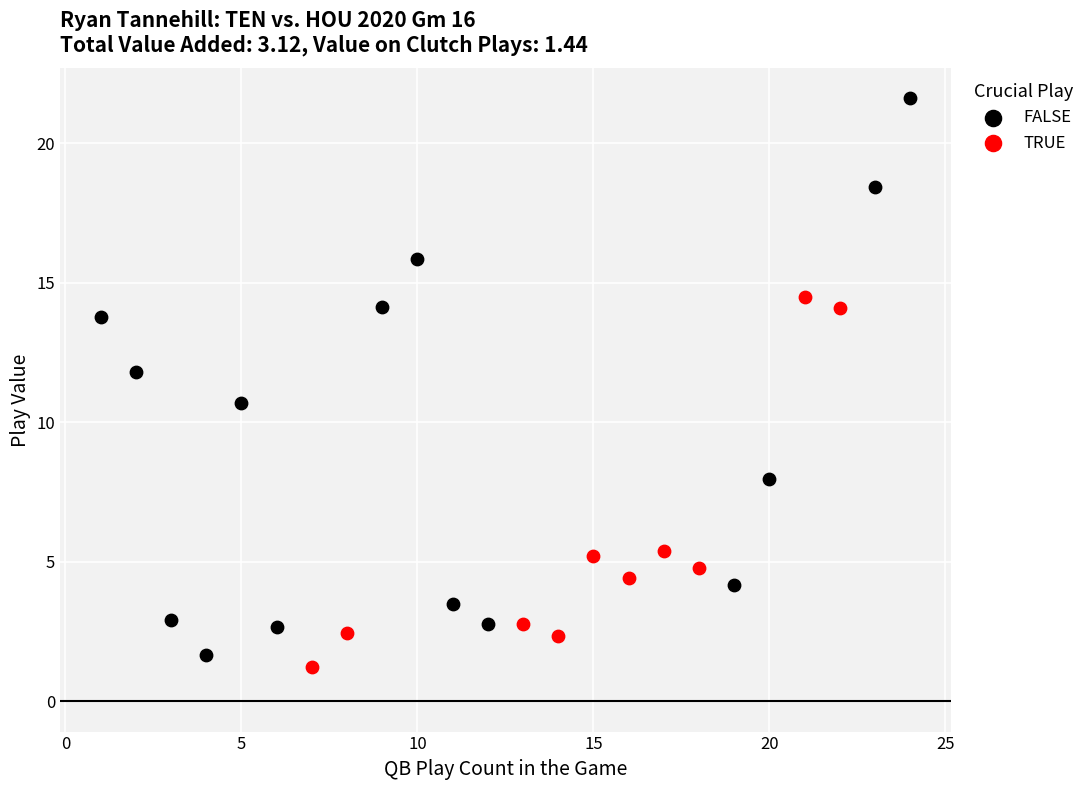

What are all the series names shown in the legend?

FALSE, TRUE